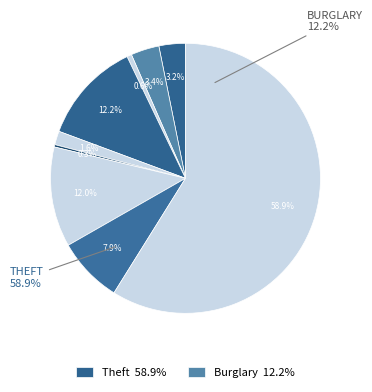

To the nearest percent, what is the average slice percentage?

11%